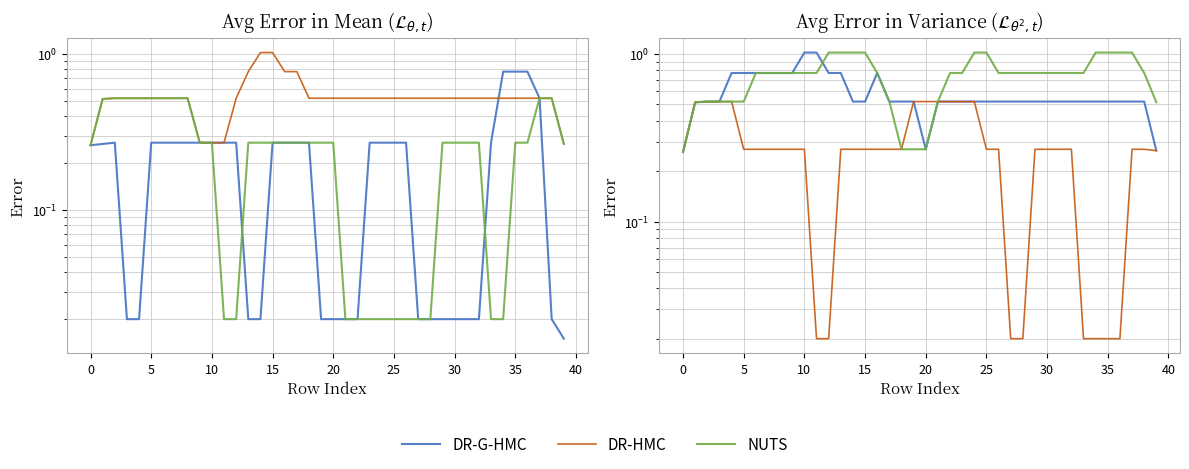

How many lines are shown in the chart?

3